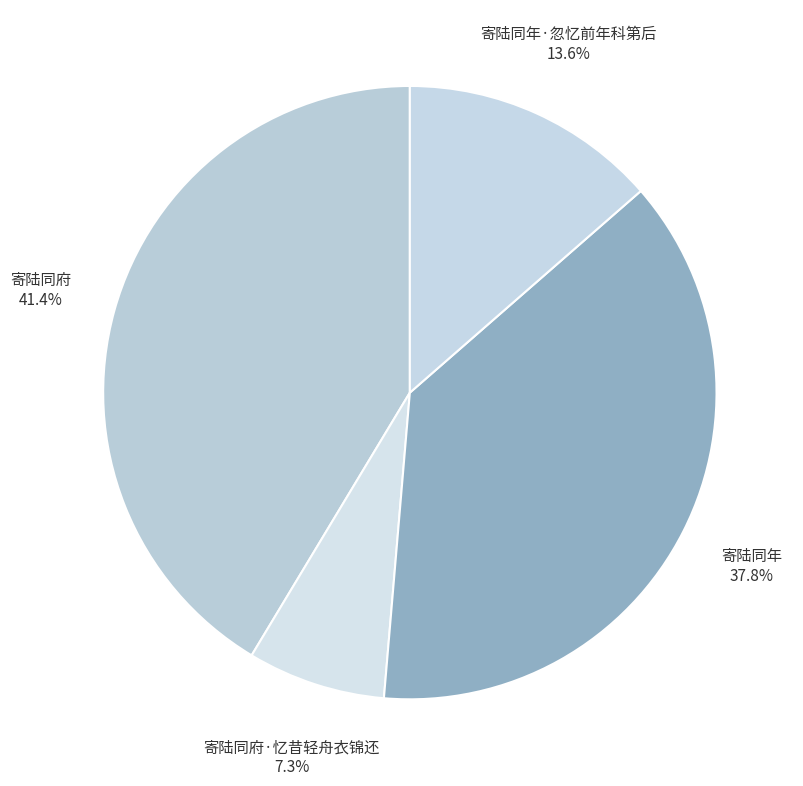

True or false: 寄陆同年 accounts for 33% of the total.

False